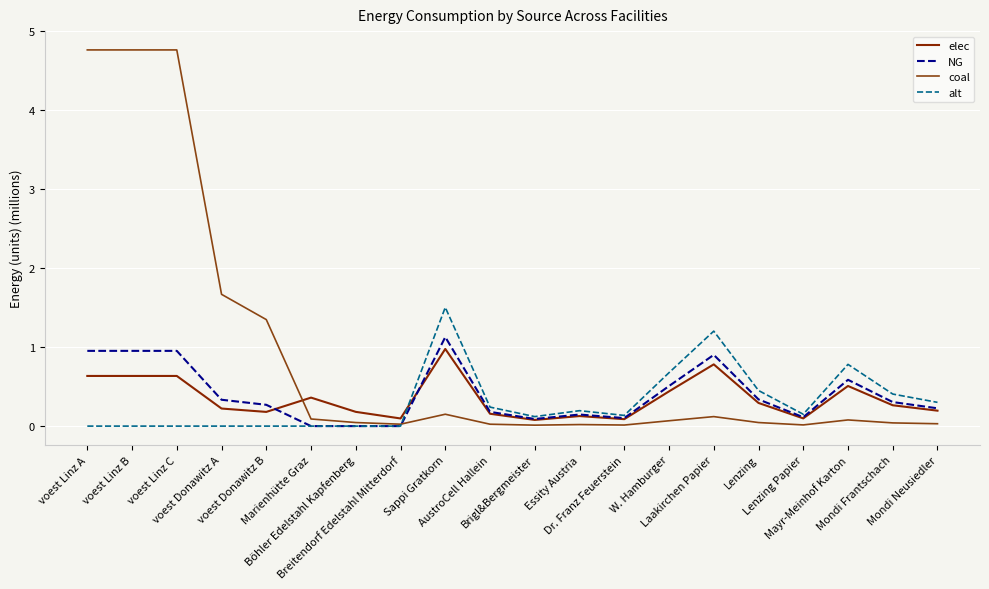

What are all the series names shown in the legend?

elec, NG, coal, alt